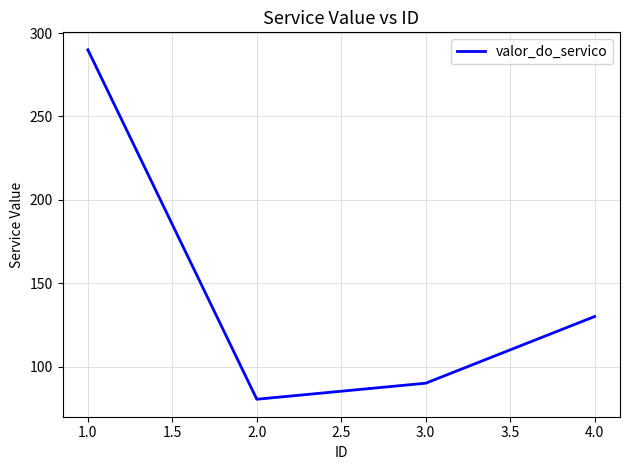

Which label corresponds to the largest value in the chart?

1.0